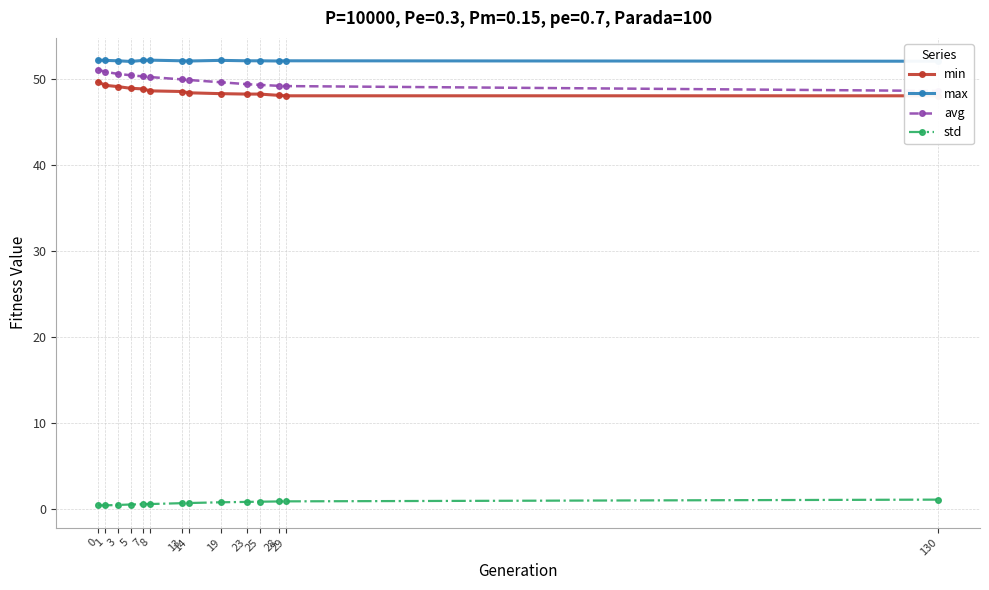

Does the chart have visible grid lines?

Yes